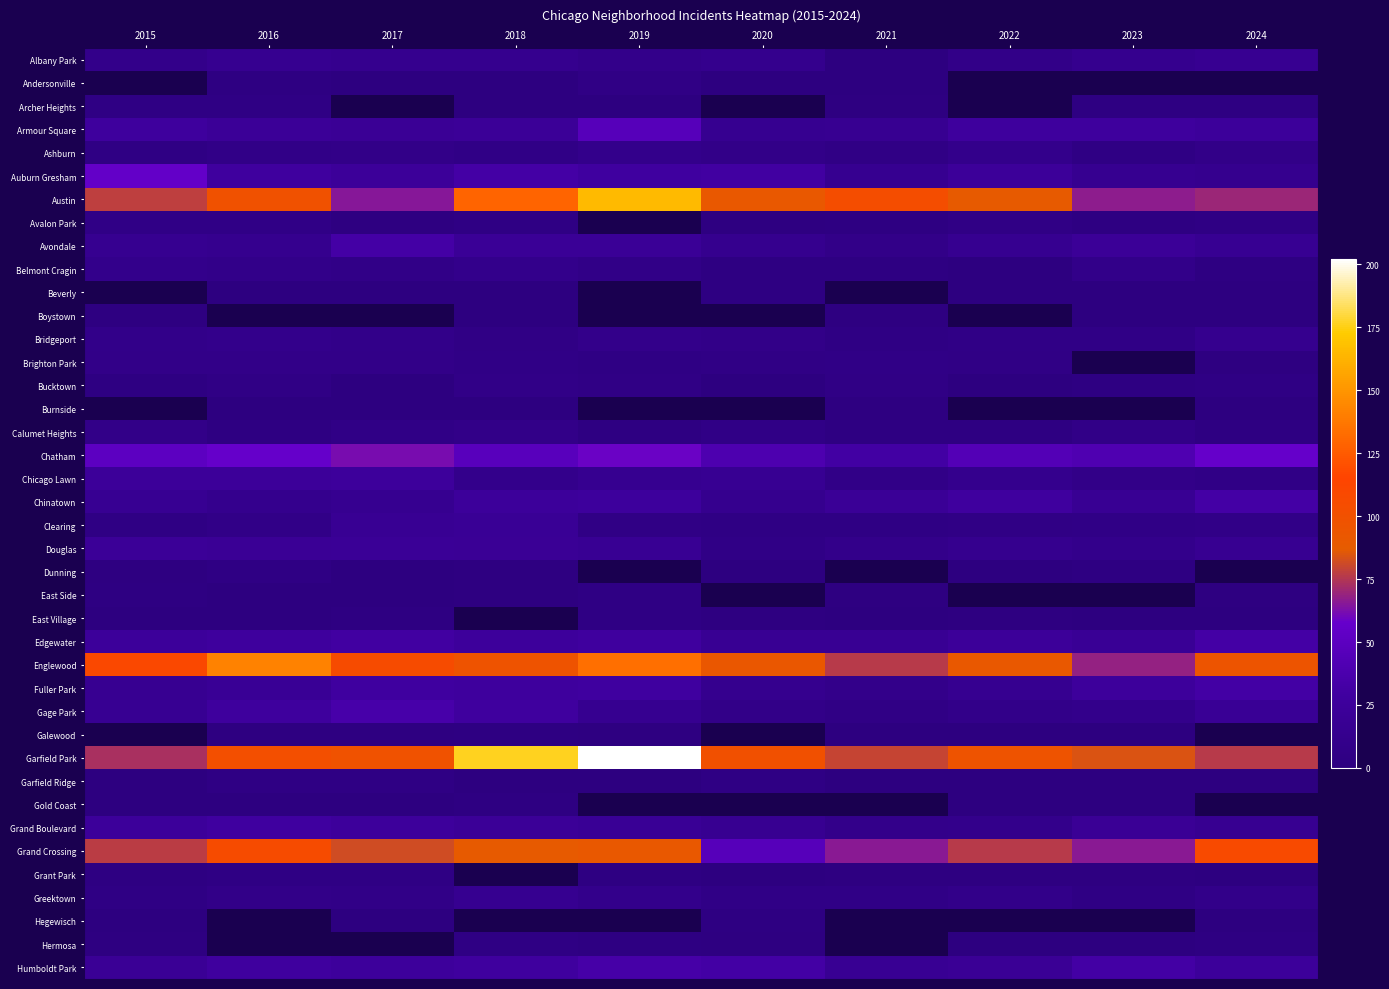

At how many categories does at least one series exceed 49?

10